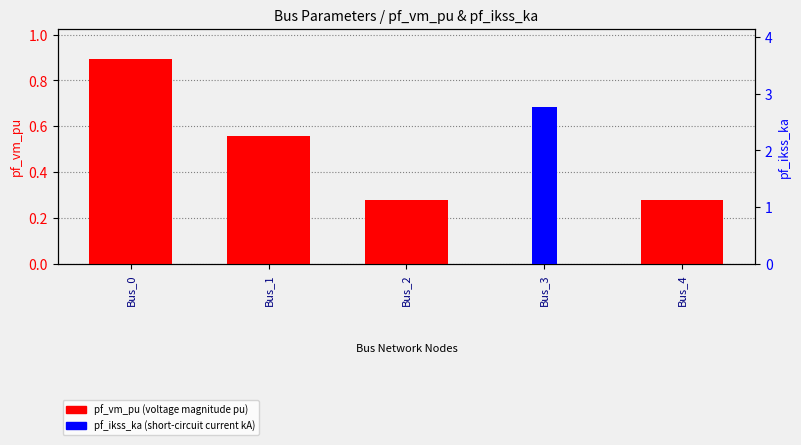

Which series has the largest range (max minus min)?

pf_ikss_ka